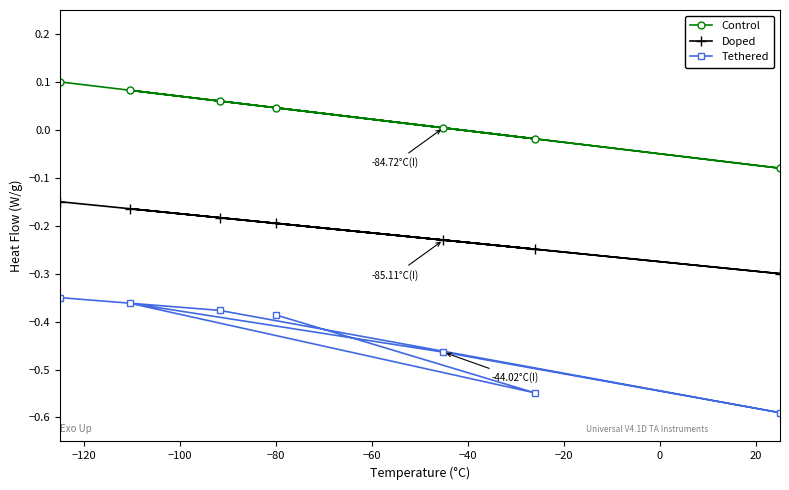

Which series has the largest range (max minus min)?

Tethered